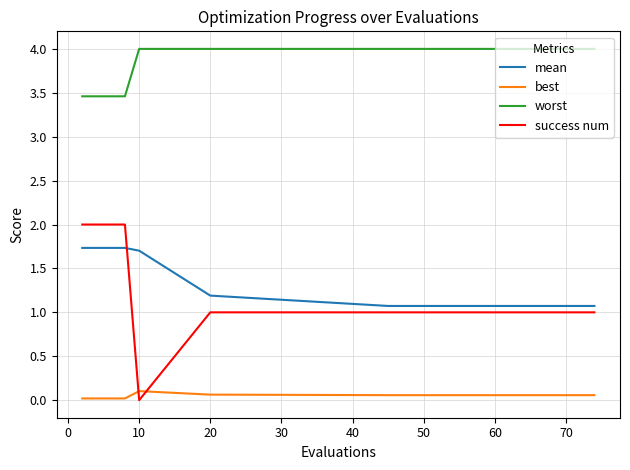

Does the chart have visible grid lines?

Yes